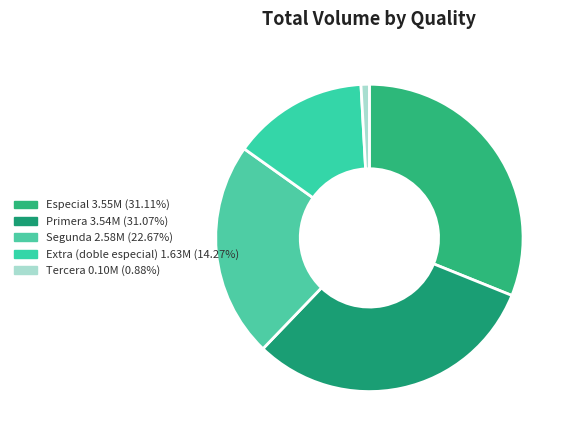

How many slices are in this pie chart?

5